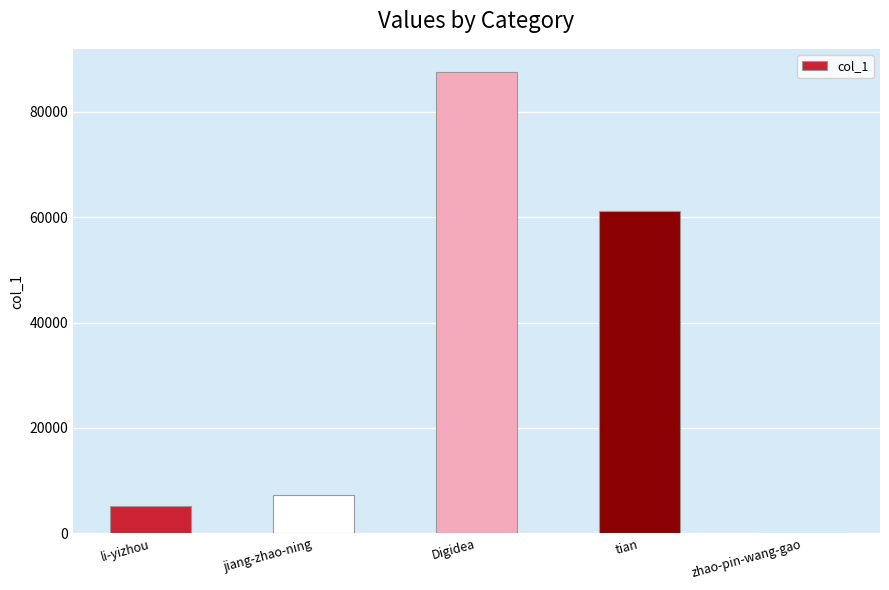

Between li-yizhou and tian, which is larger?

tian